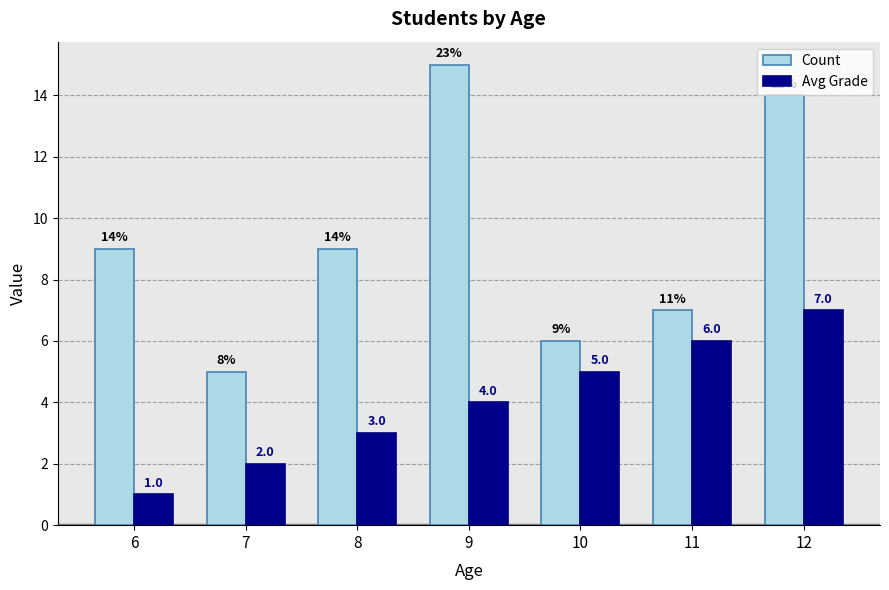

Rank the series by their average value, from highest to lowest.

Count, Avg Grade